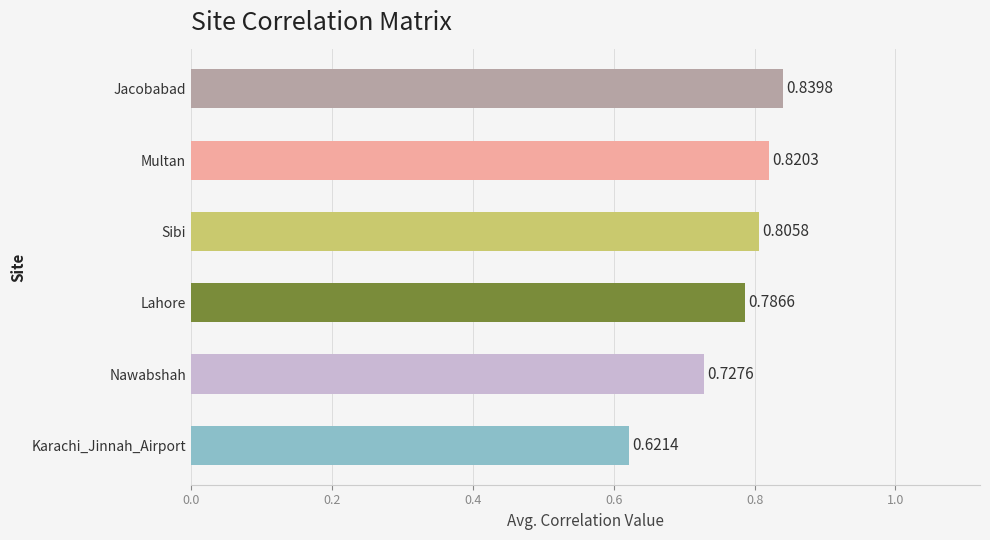

Are the bars horizontal?

Yes